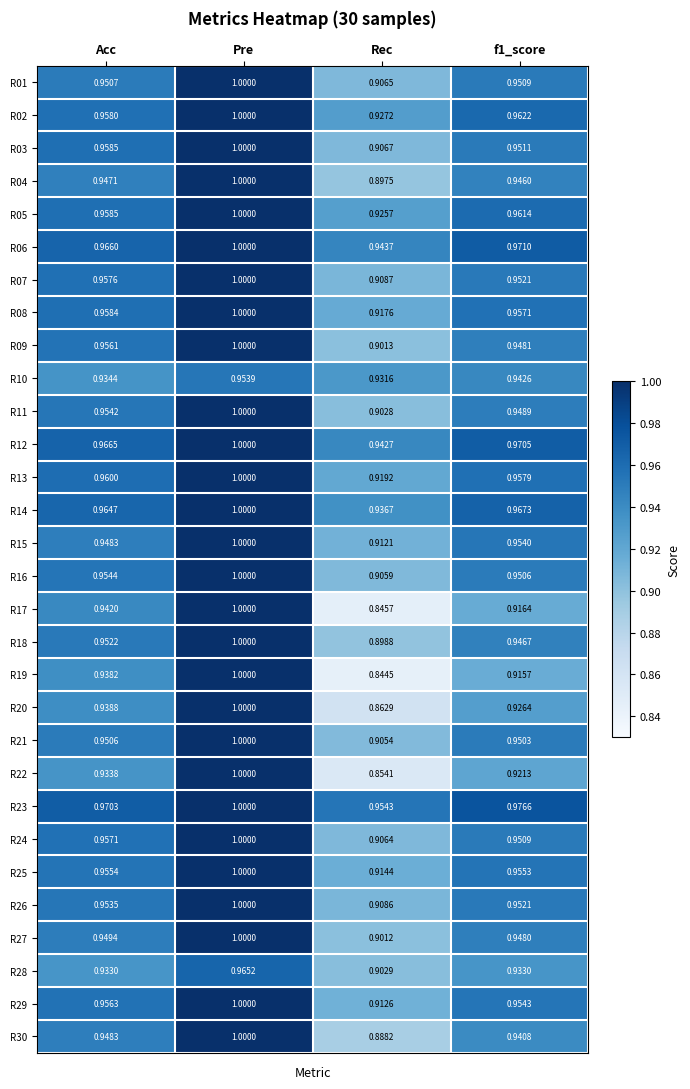

Is the value of R08 at Acc greater than the value of R13 at f1_score?

Yes